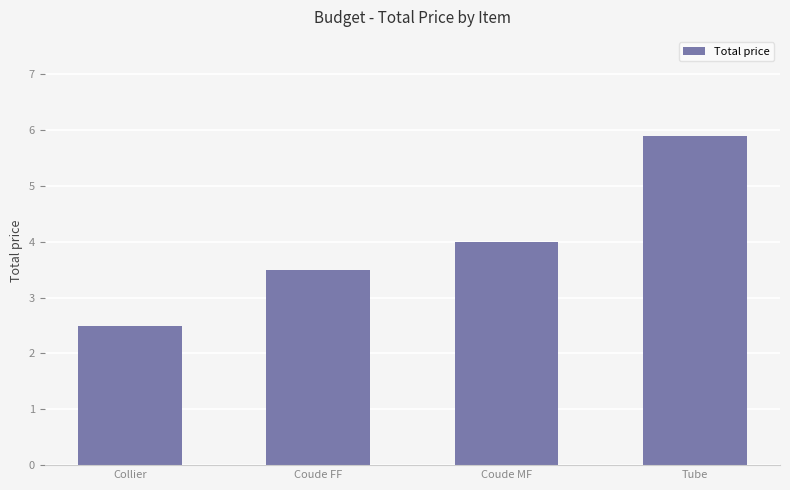

Count the number of data series in this chart.

1